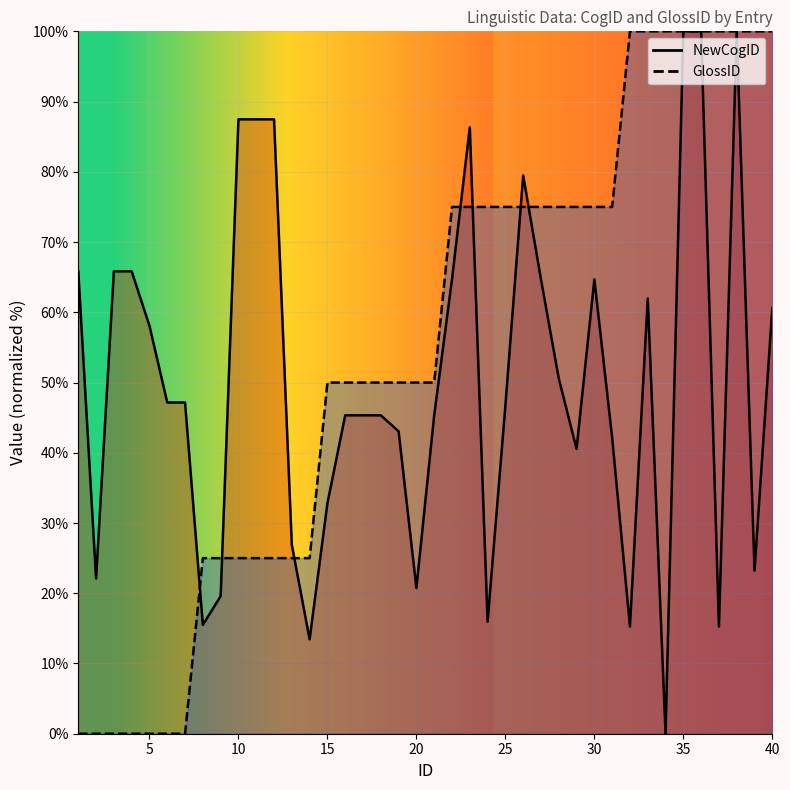

Rank the series by their average value, from highest to lowest.

GlossID_line, NewCogID_line